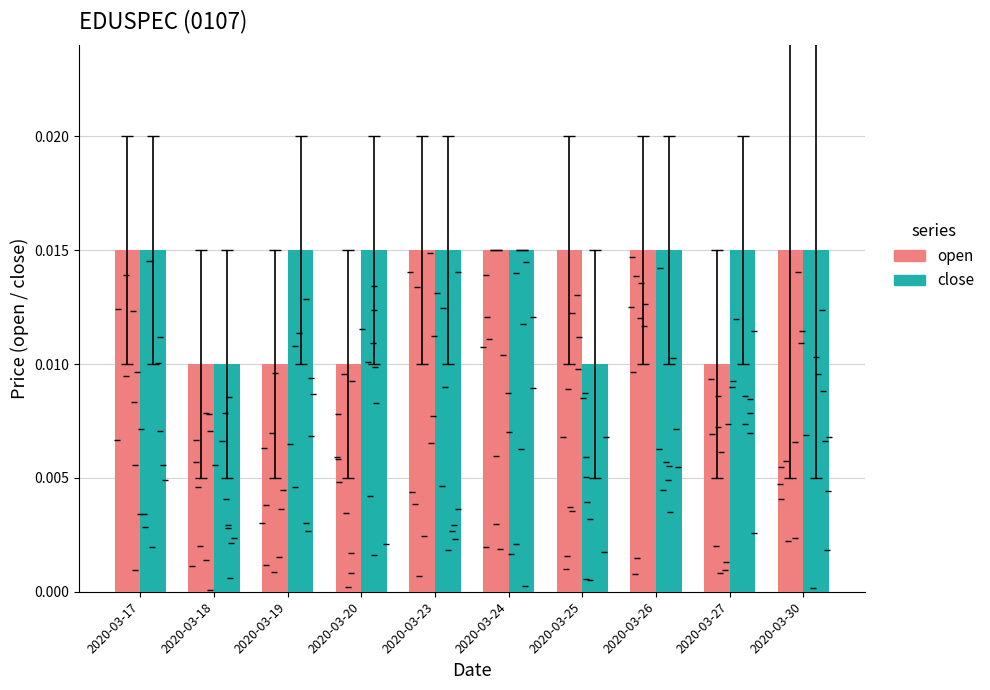

Between 2020-03-24 and 2020-03-25, which series saw the biggest shift?

close